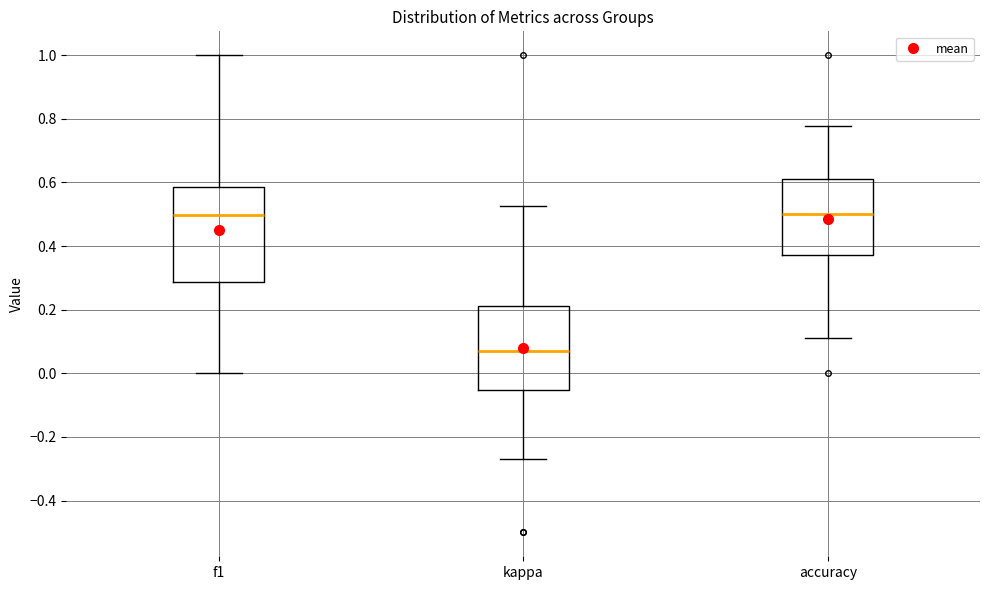

Where does the median line of the box for f1 sit on the y-axis? The values are not printed on the chart, so give them approximately, as read against the axis.

0.50